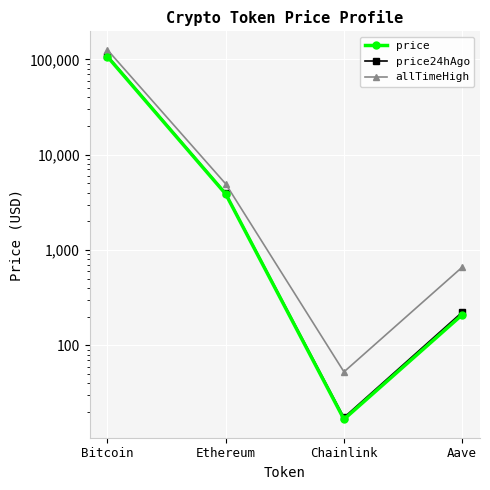

True or false: price24hAgo and price intersect in this chart.

False